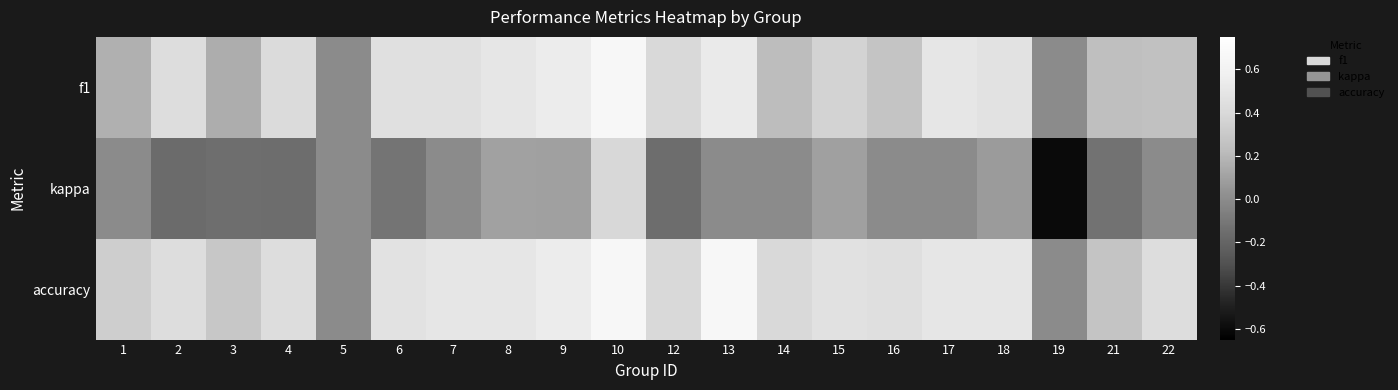

Which has a higher value, 7 or 15?

7